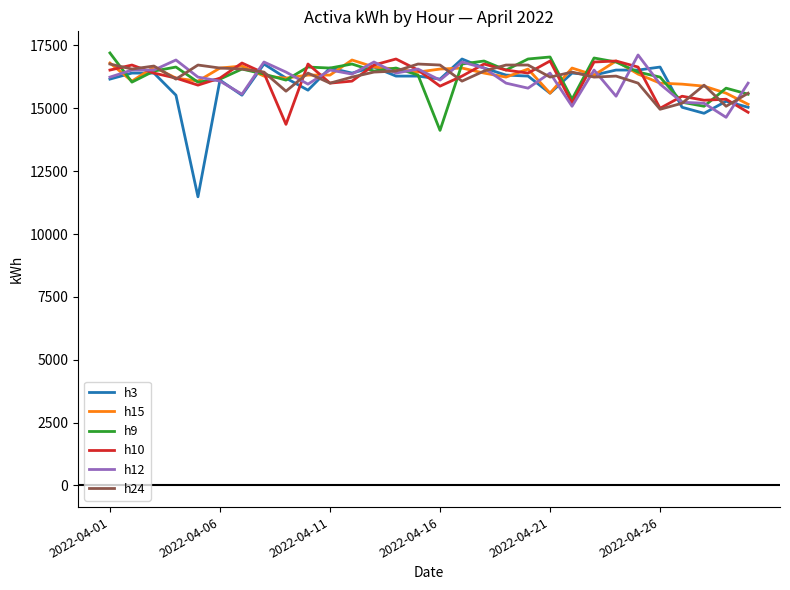

Which series has the largest range (max minus min)?

h3